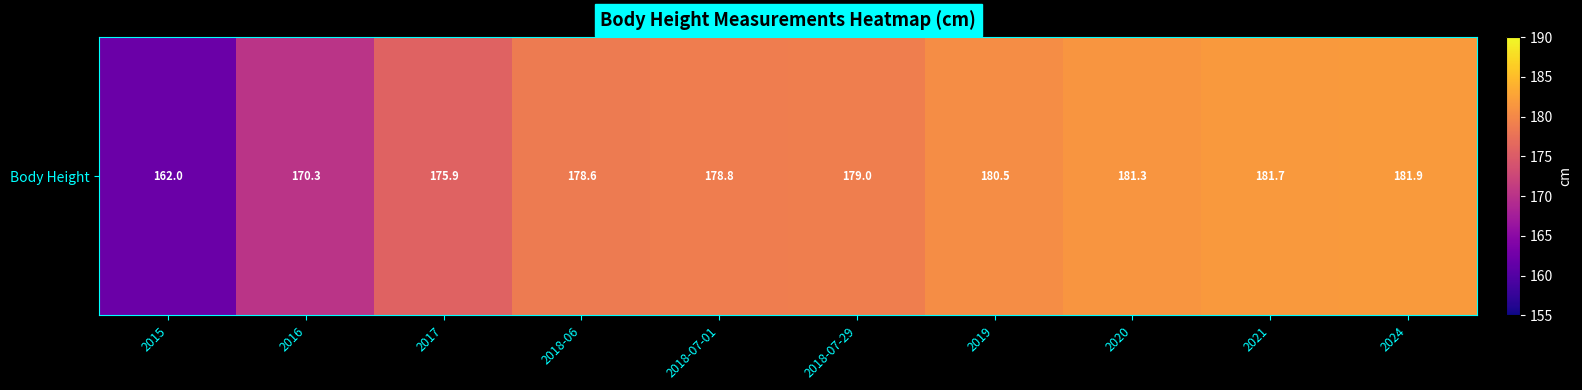

What is the greatest value displayed?

181.9